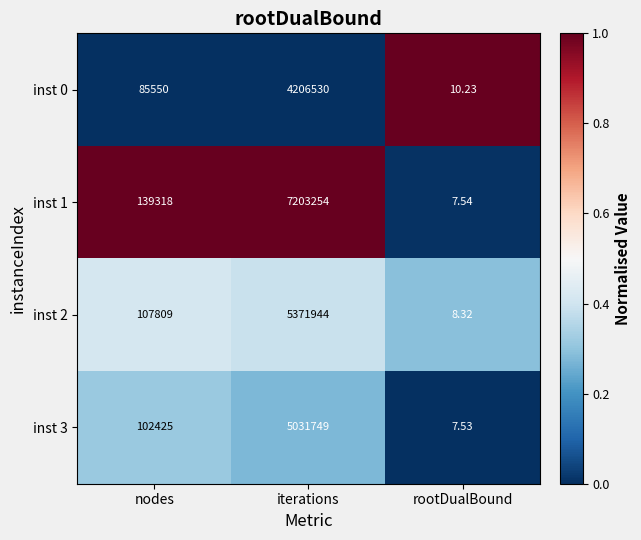

How many categories are shown in the chart?

3